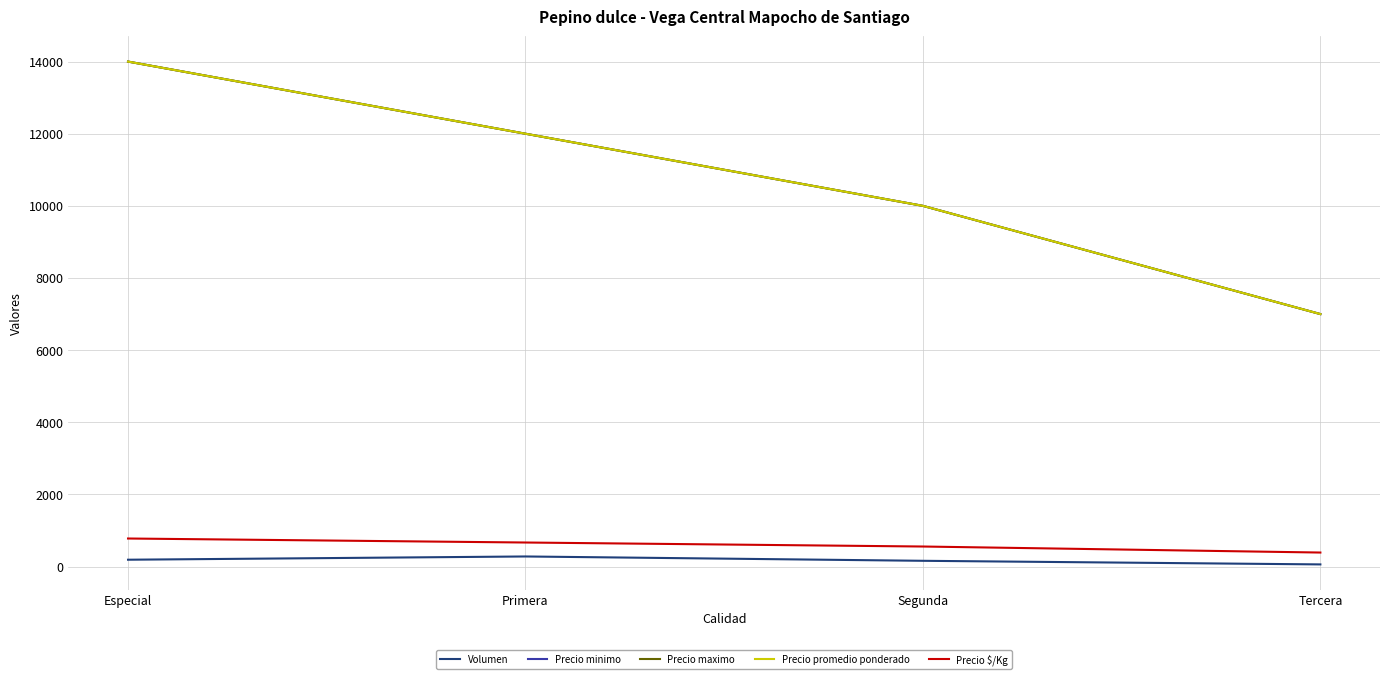

Does the chart display data point markers on the line(s)?

No